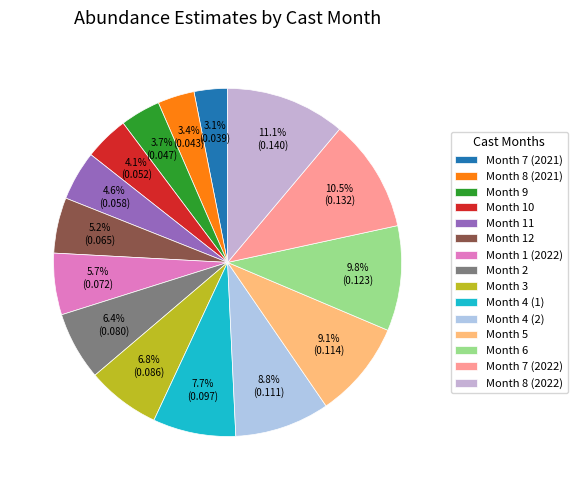

Count the number of slices in the pie.

15